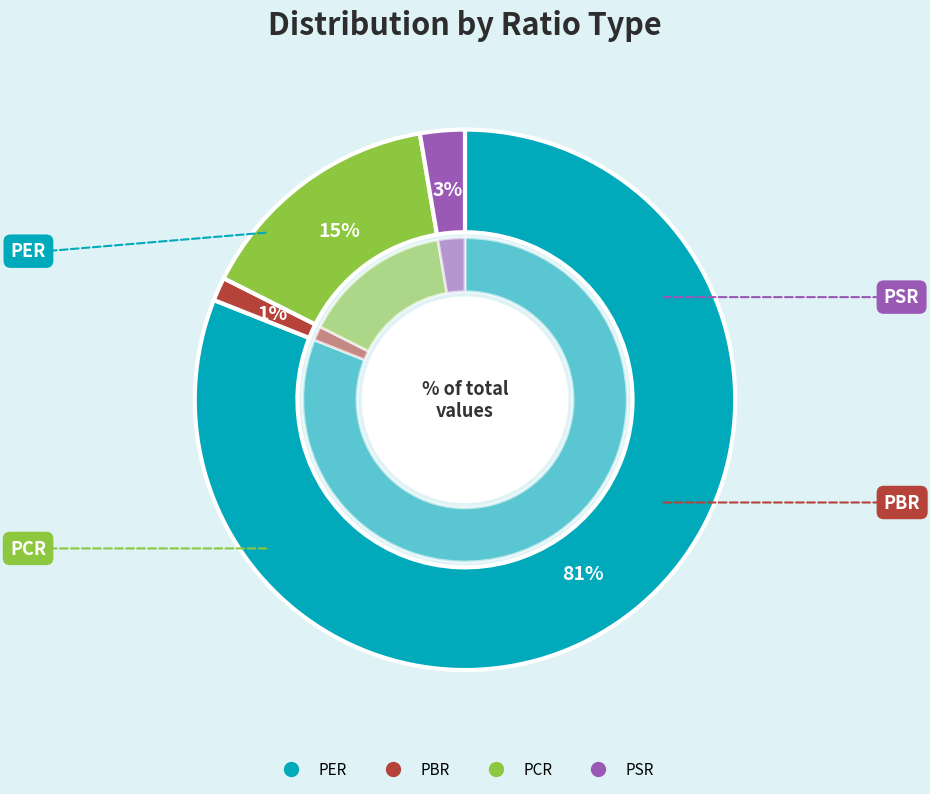

To the nearest percent, what portion does PCR represent?

15%